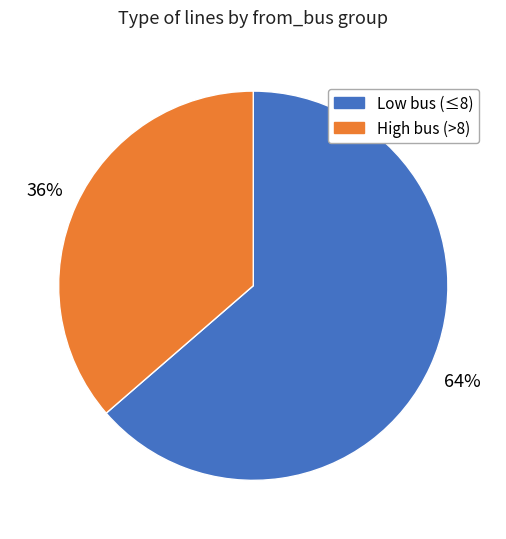

How many segments does this pie chart have?

2